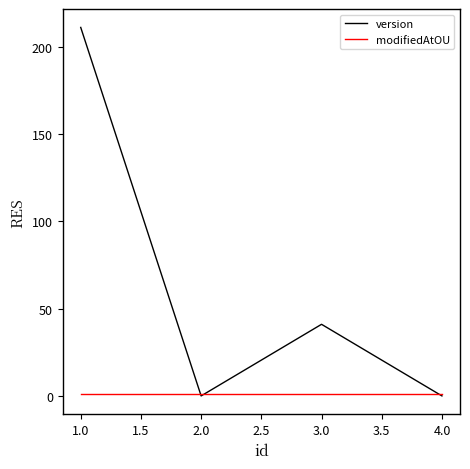

Which series ends up on top after the final intersection of version and modifiedAtOU?

modifiedAtOU